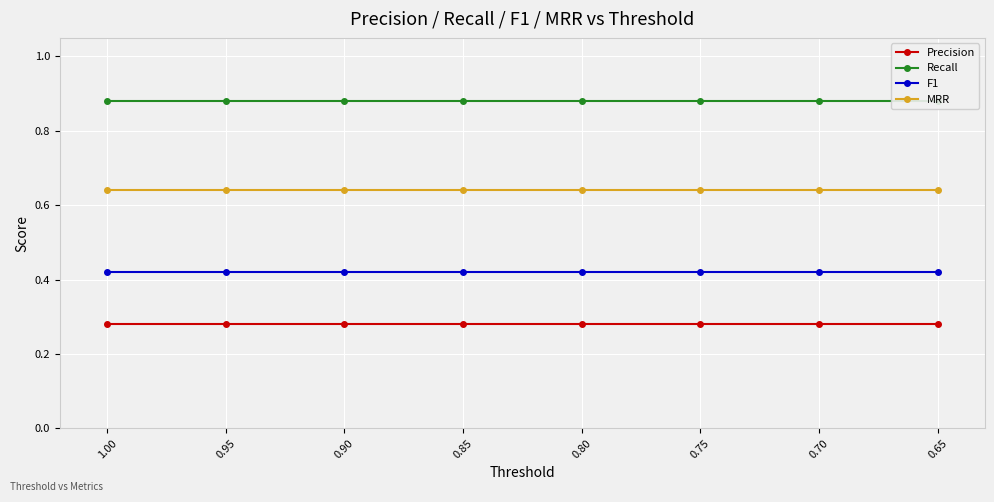

Reading left to right, list all the values displayed in this chart.

Precision: 0.3	0.3	0.3	0.3	0.3	0.3	0.3	0.3
Recall: 0.9	0.9	0.9	0.9	0.9	0.9	0.9	0.9
F1: 0.4	0.4	0.4	0.4	0.4	0.4	0.4	0.4
MRR: 0.6	0.6	0.6	0.6	0.6	0.6	0.6	0.6